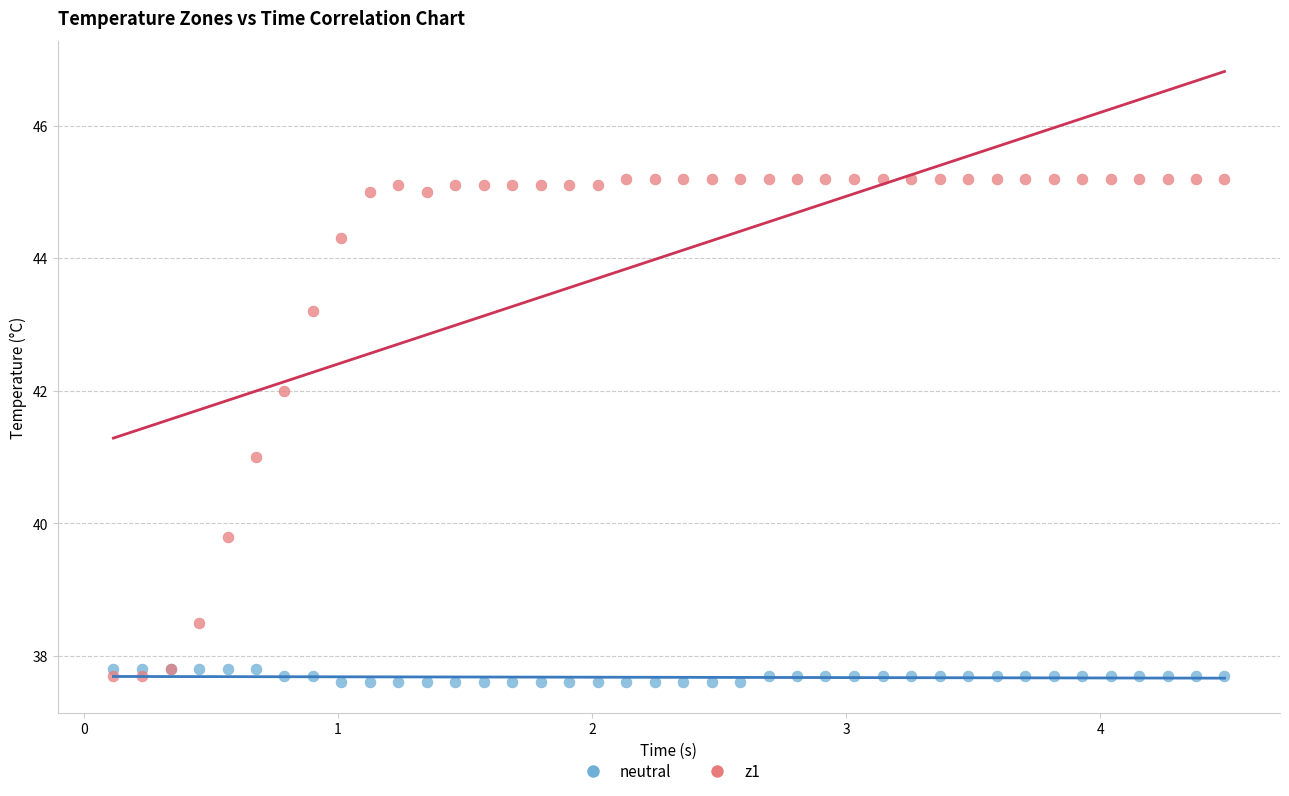

Which series has the largest Y range (max minus min)?

z1